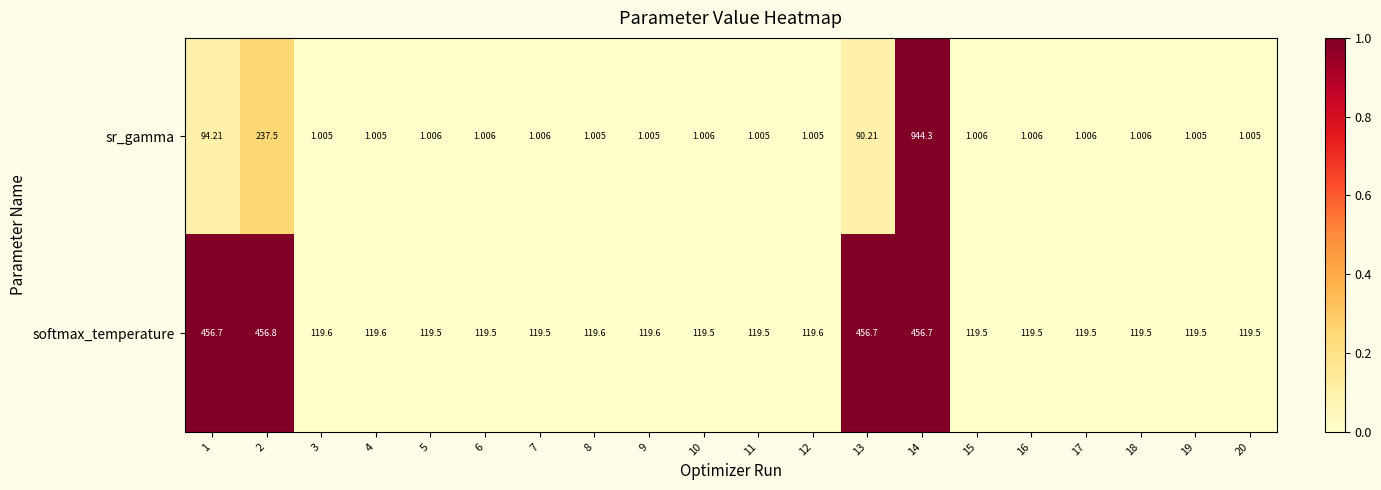

List the series in order of their overall mean, highest first.

softmax_temperature, sr_gamma